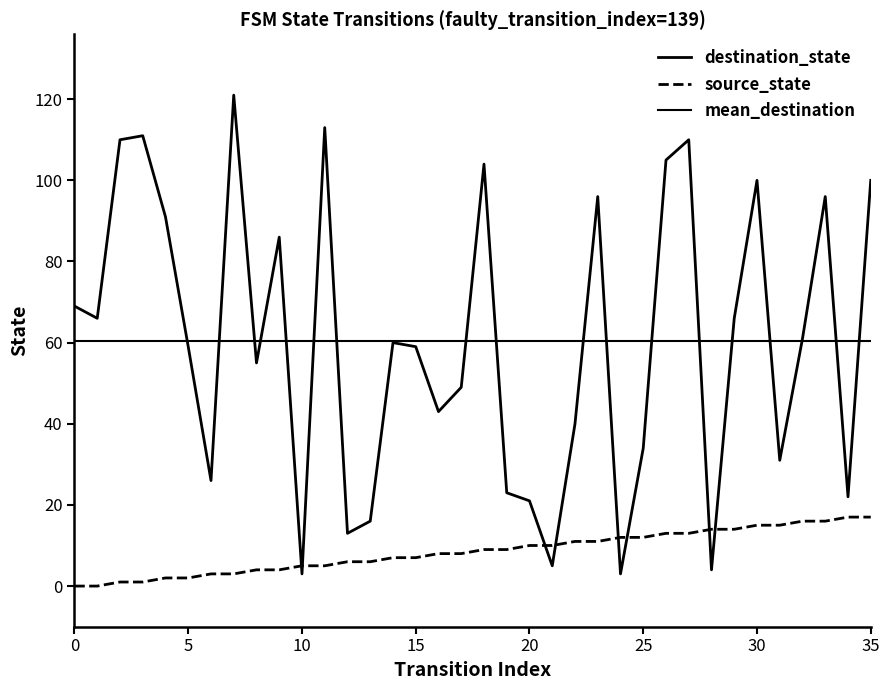

The source_state series shows 17 at 35. True or false?

True